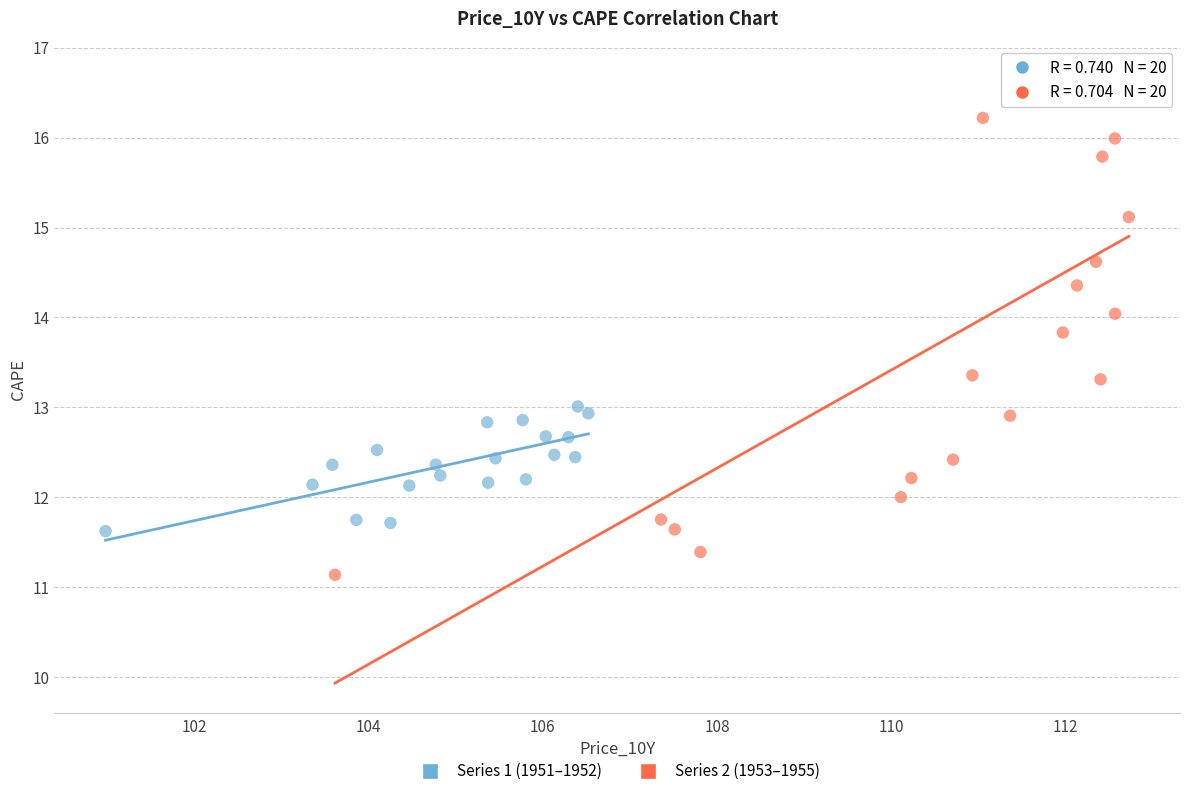

Which series reaches the maximum Y coordinate?

Series 2 (1953–1955)